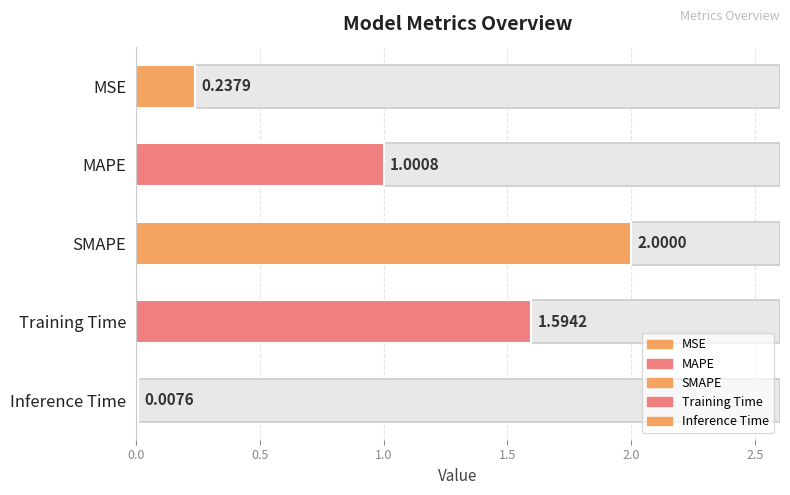

Reading left to right, transcribe all the data shown in this chart.

MSE=0.2	MAPE=1.0	SMAPE=2.0	Training Time=1.6	Inference Time=0.0